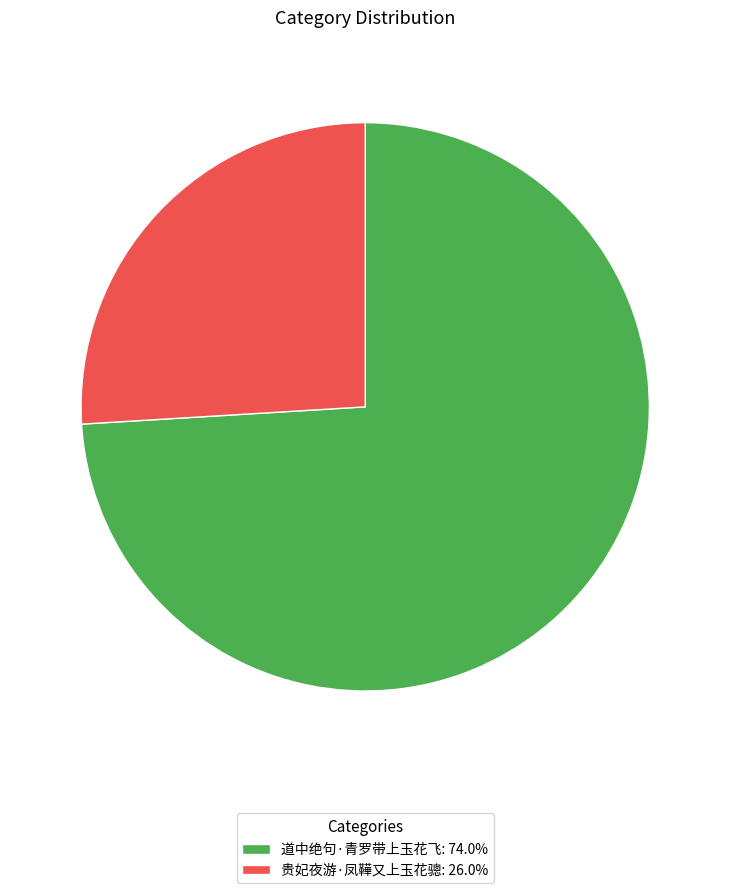

What is the largest slice in the pie chart?

道中绝句·青罗带上玉花飞